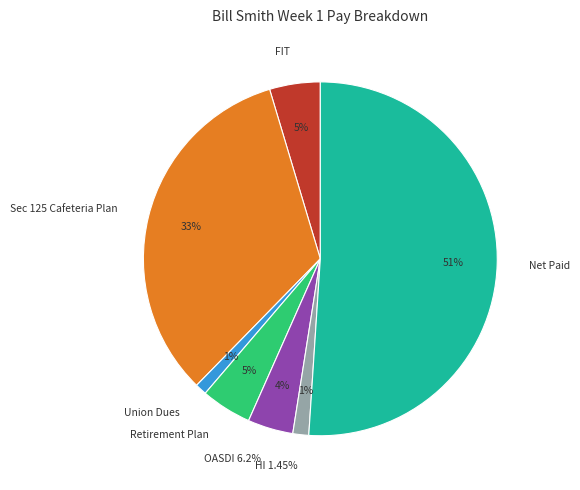

Approximately how many times larger is the value at OASDI 6.2% compared to FIT?

0.9